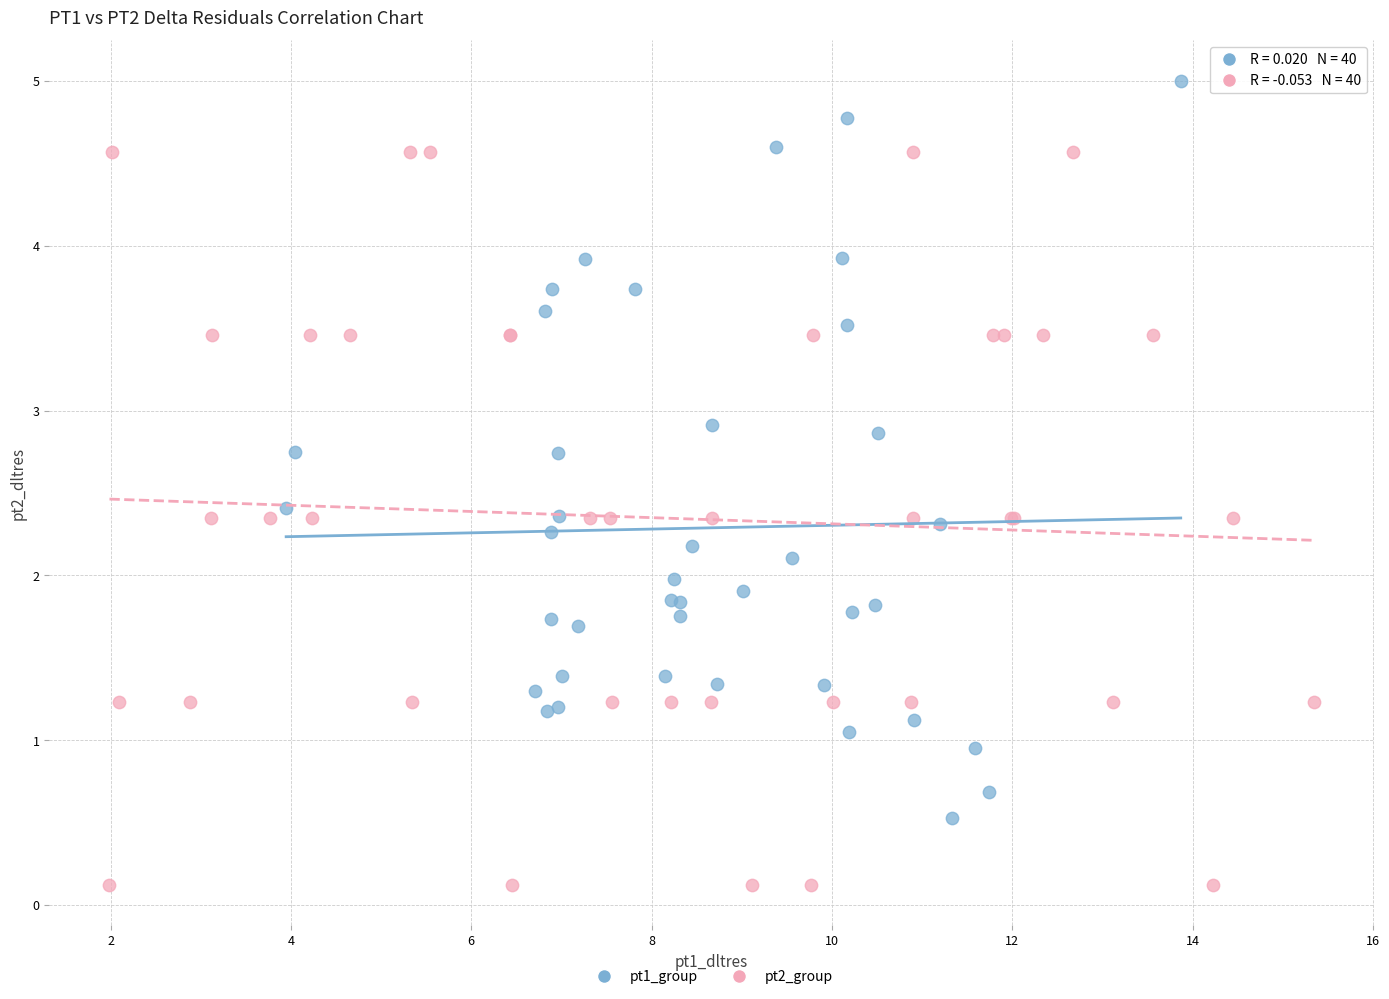

Which series contains the lowest Y value?

pt2_group